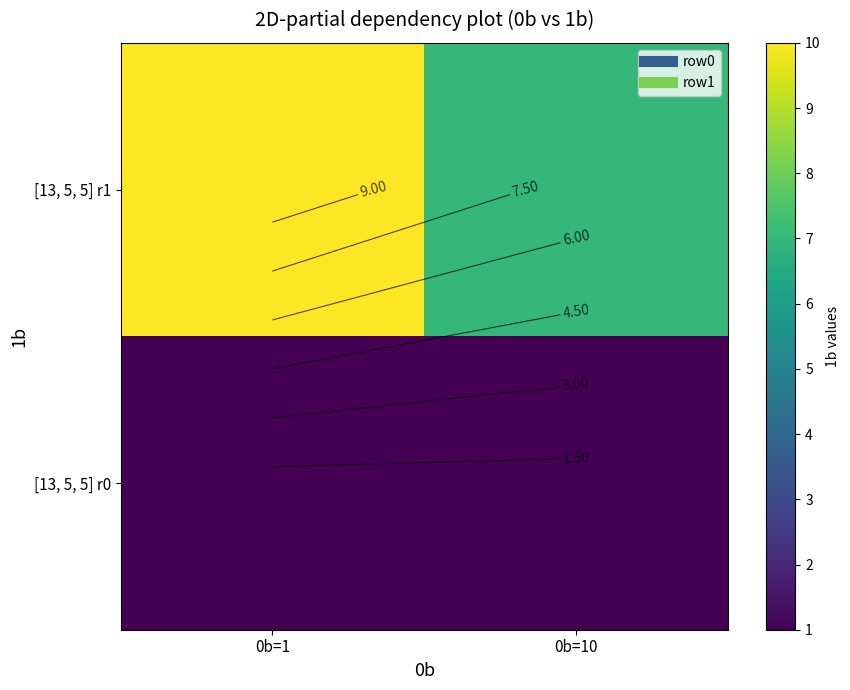

Between 0b=1 and 0b=10, which series saw the biggest shift?

[13, 5, 5] r1